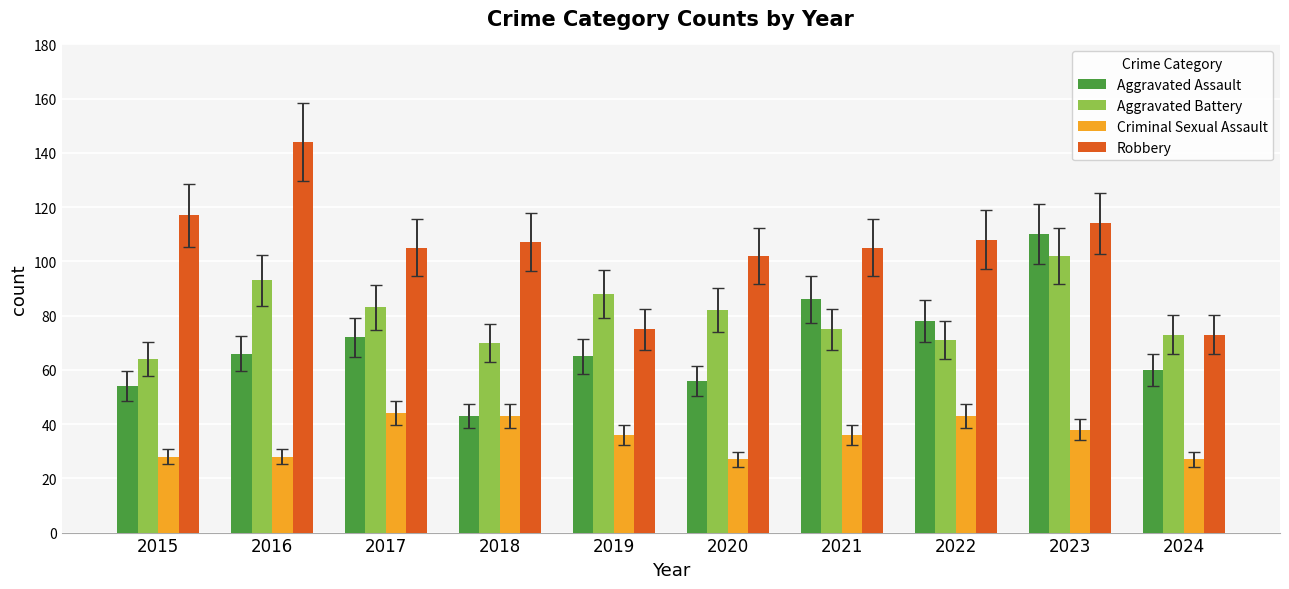

What value does the Aggravated Assault series have at 2024, to the nearest 10?

60